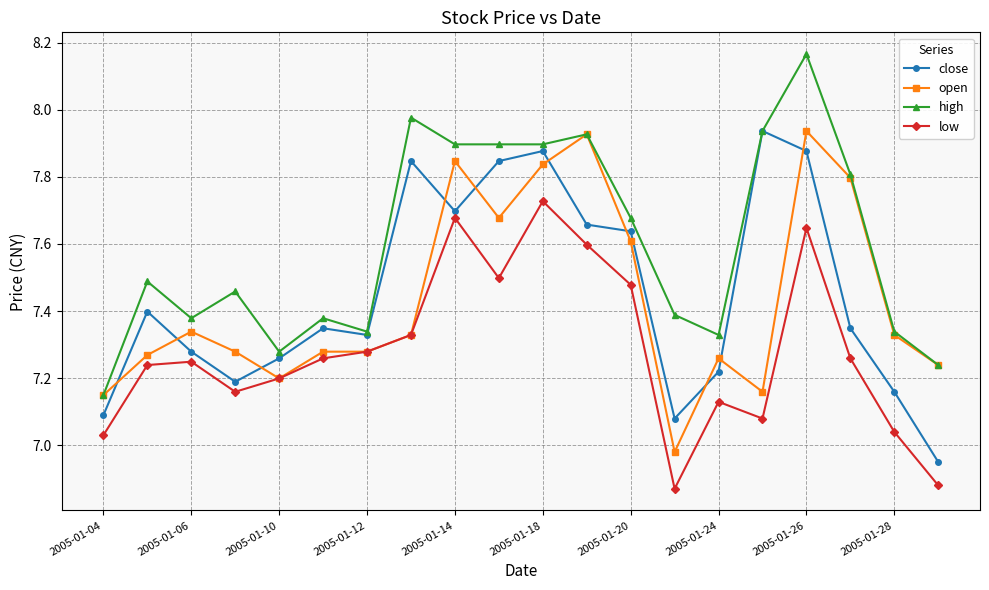

At how many categories does at least one series exceed 7?

20